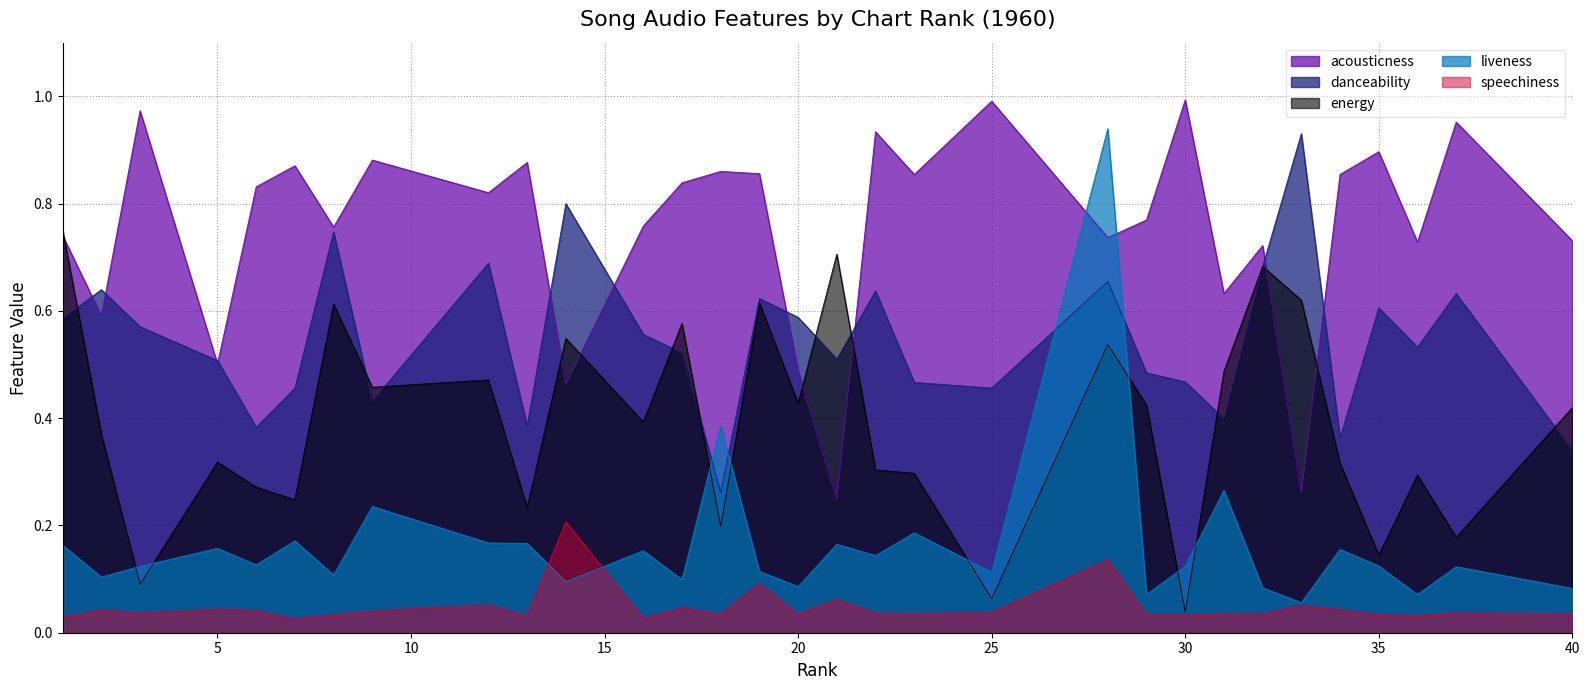

At which category is the sum across all series the highest?

28